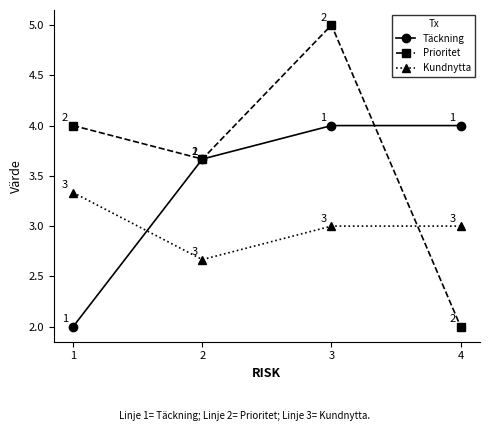

List the series in order of their overall mean, lowest first.

Kundnytta, Täckning, Prioritet